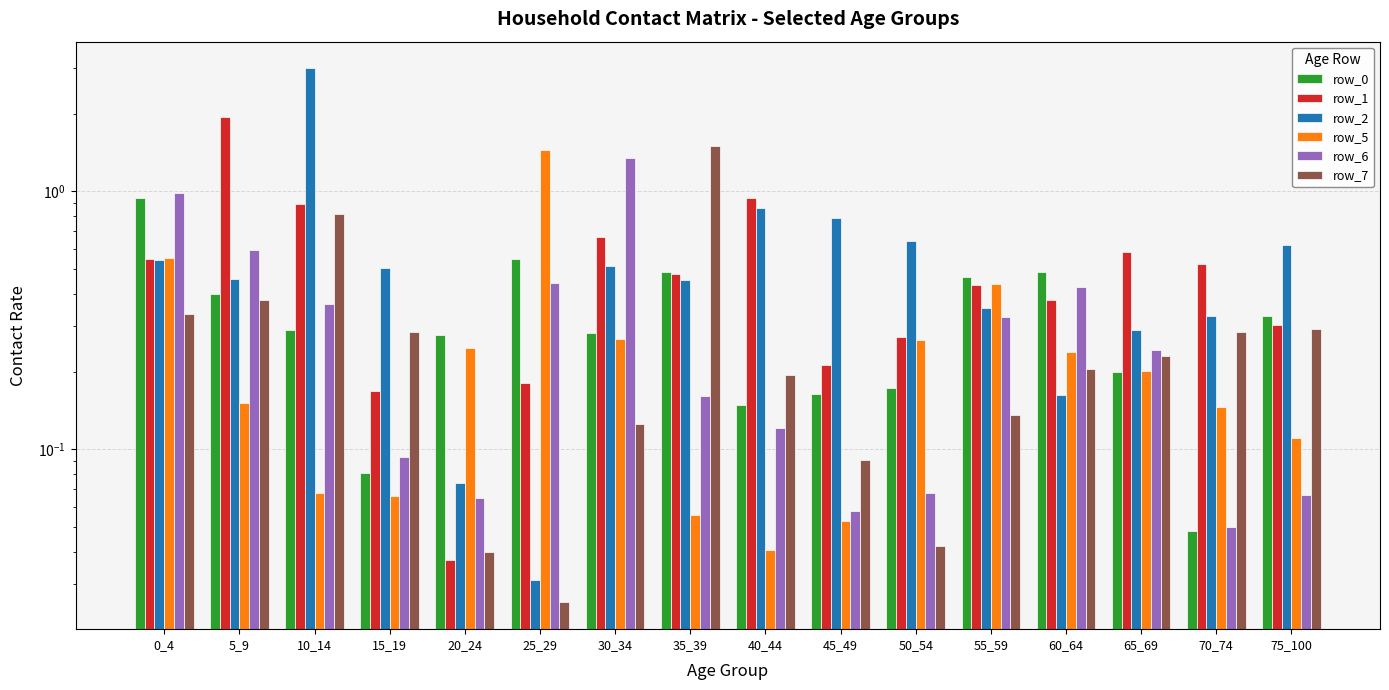

Which series has the largest total across all categories?

row_2